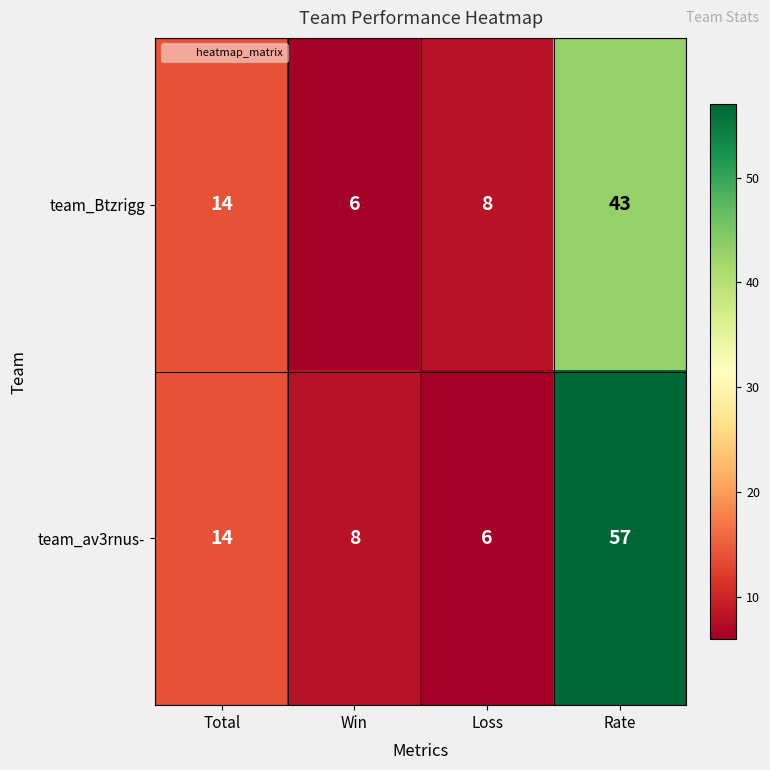

What is the greatest value displayed?

57